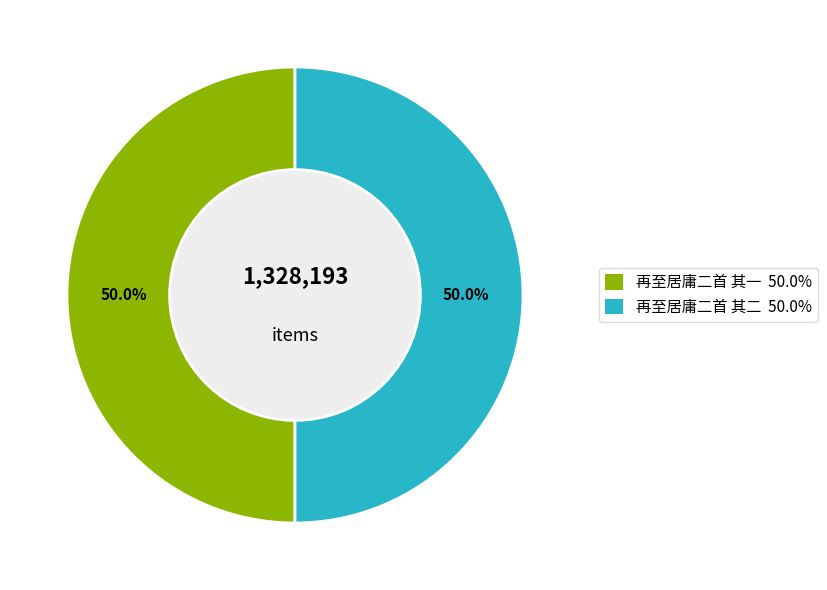

Approximately how many times larger is the value at 再至居庸二首 其二 compared to 再至居庸二首 其一?

1.0